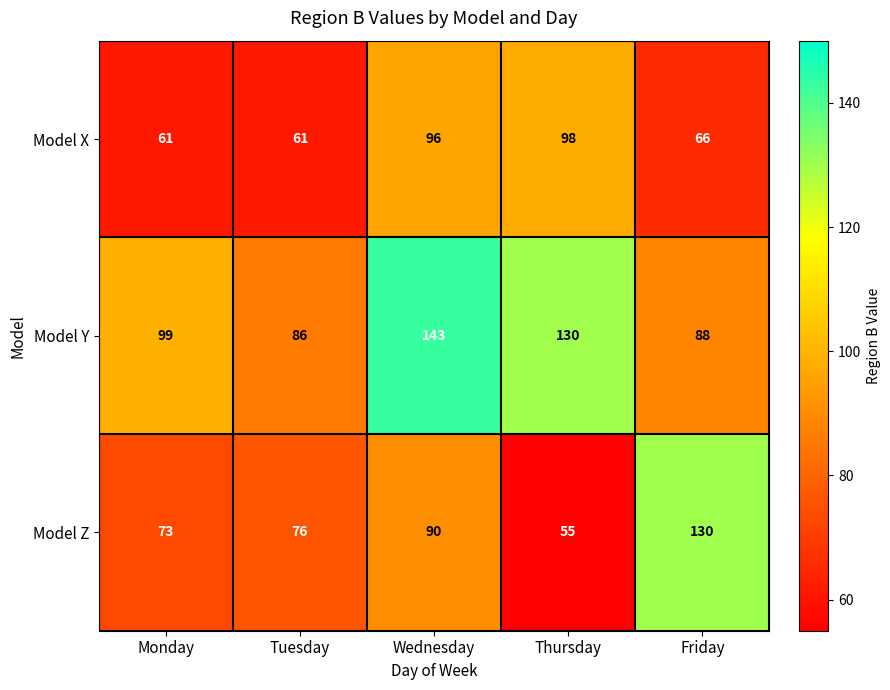

What is the total value across all series at Friday?

284